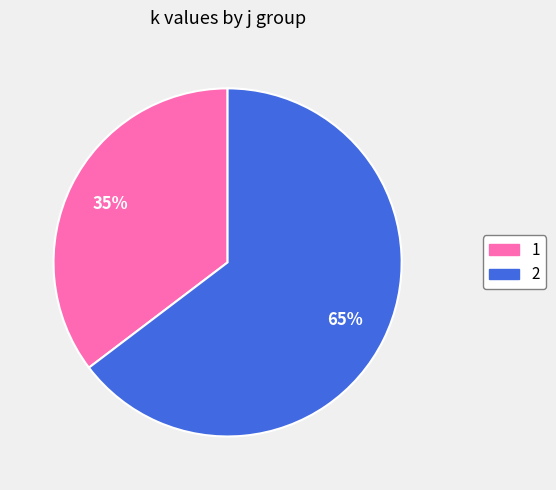

Is there any slice that represents more than half of the pie?

Yes